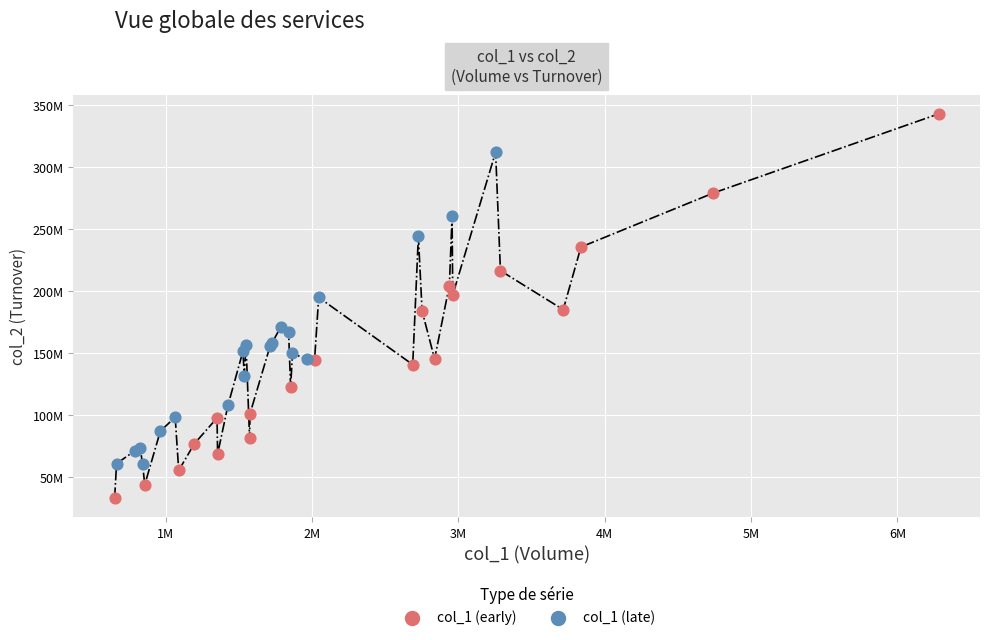

What are all the series names shown in the legend?

col_1 (early), col_1 (late)